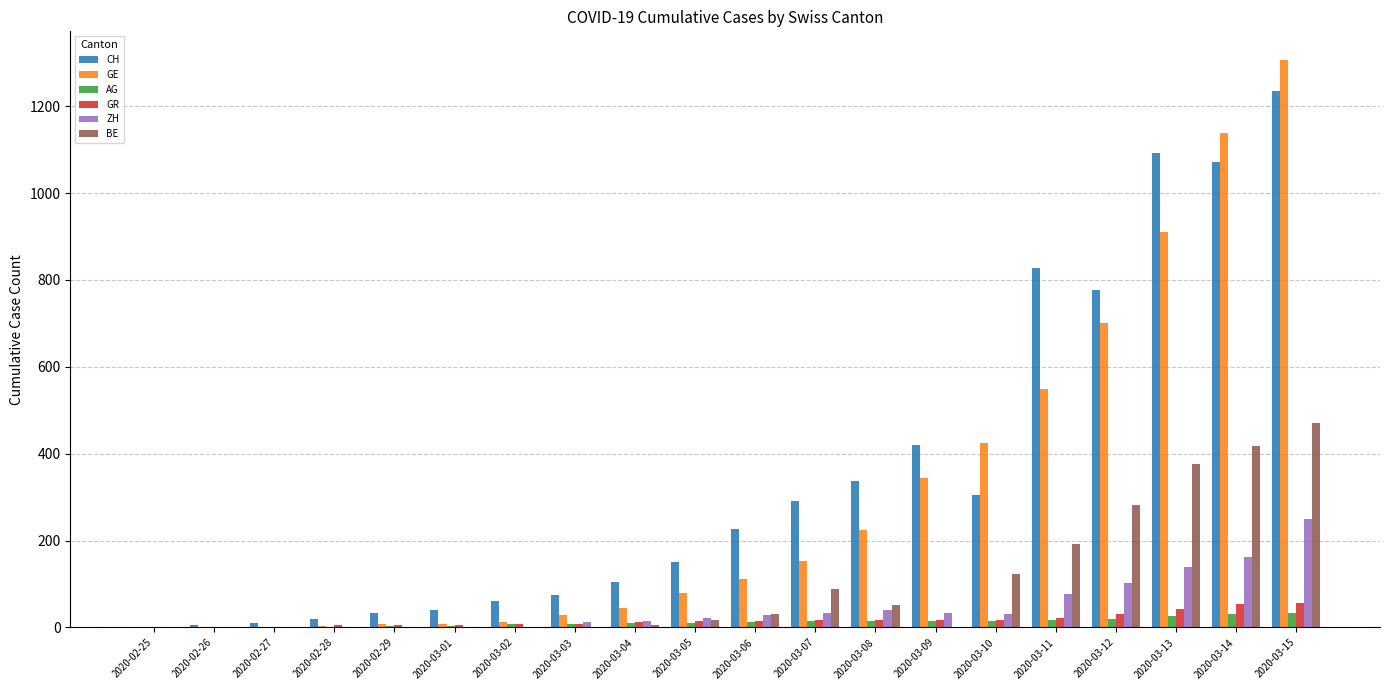

Which series changed the most between 2020-03-05 and 2020-03-11?

CH